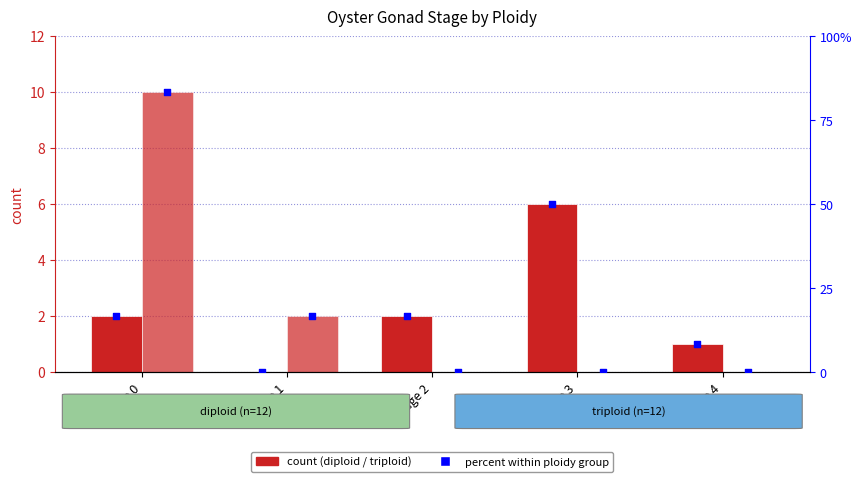

Which series has the largest total across all categories?

triploid %